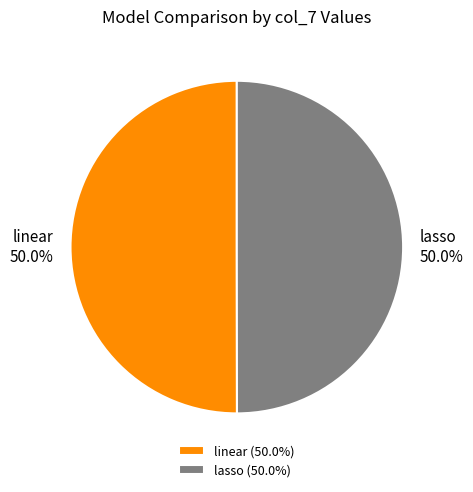

What percentage is NOT represented by lasso?

50.0%